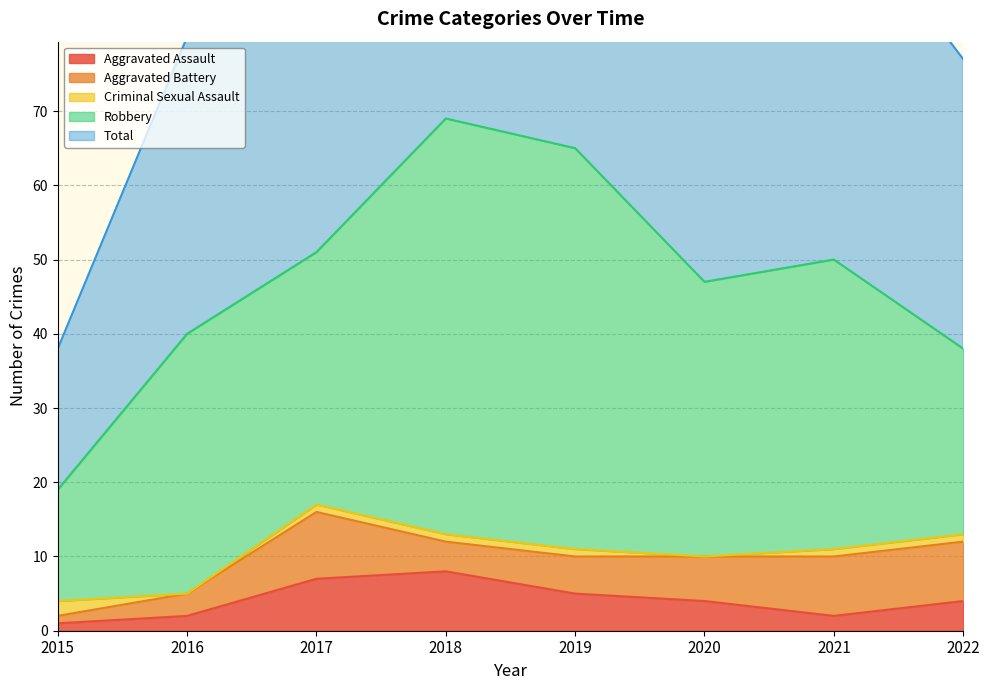

What is the difference between the maximum and second lowest values in the Criminal Sexual Assault series?

2